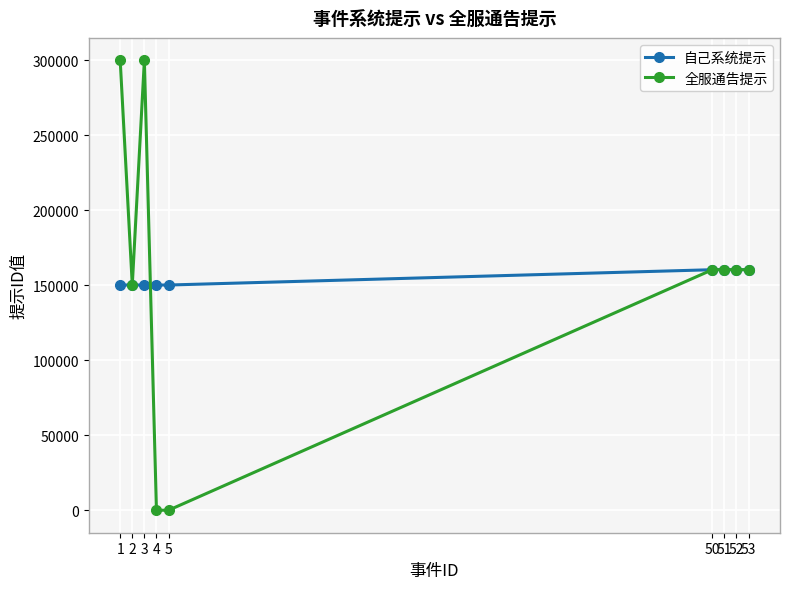

What is the difference between the 自己系统提示 values at 52 and 3?

10211